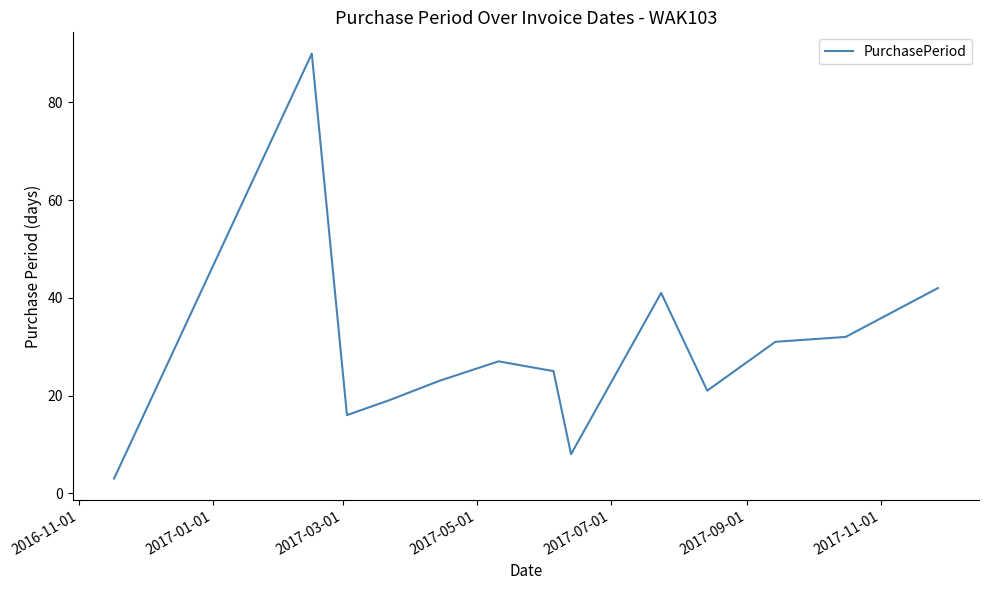

What is the difference between the maximum and minimum values?

87